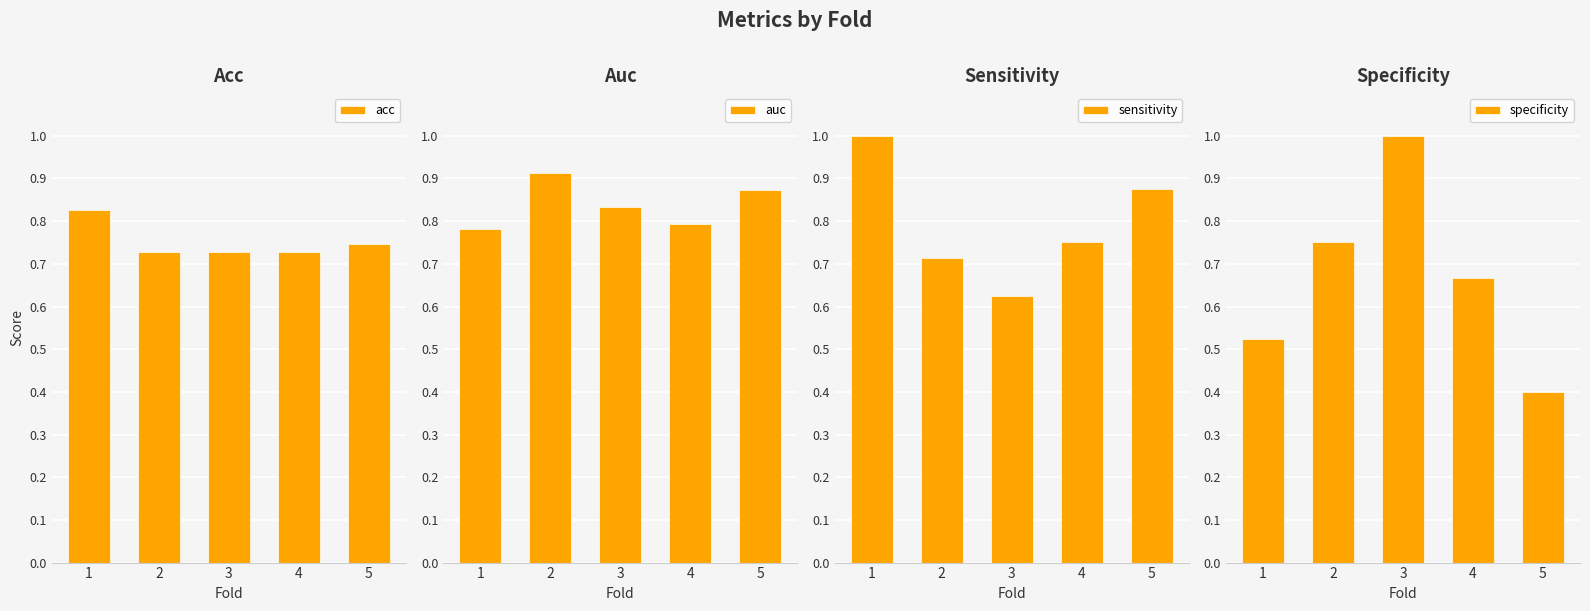

At 3, list the series in order from largest to smallest.

specificity, auc, acc, sensitivity